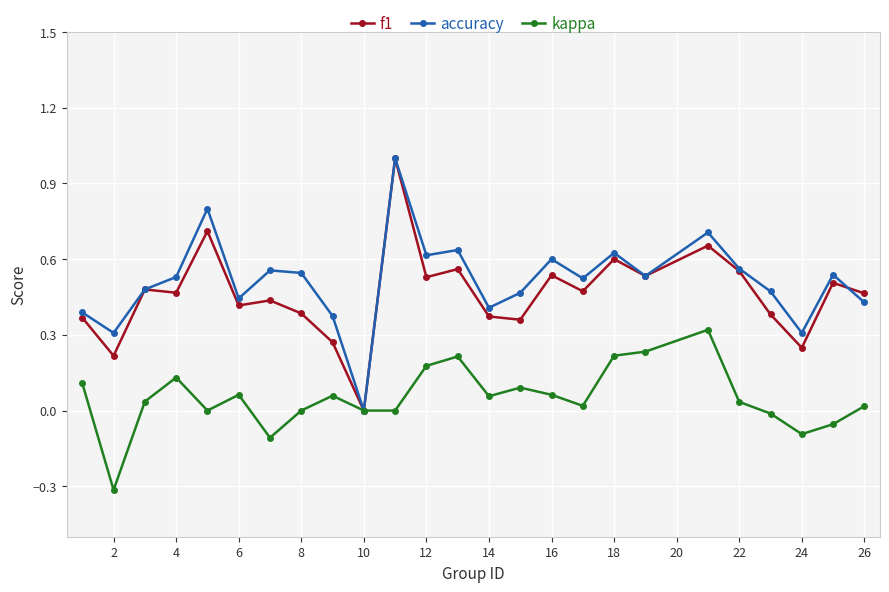

Which series ends up on top after the final intersection of accuracy and f1?

f1